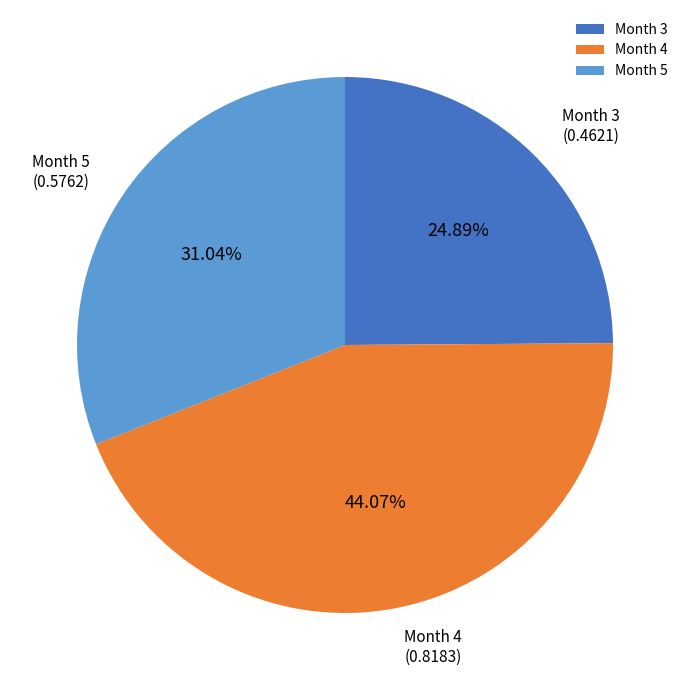

Which has a higher value, Month 5 or Month 4?

Month 4